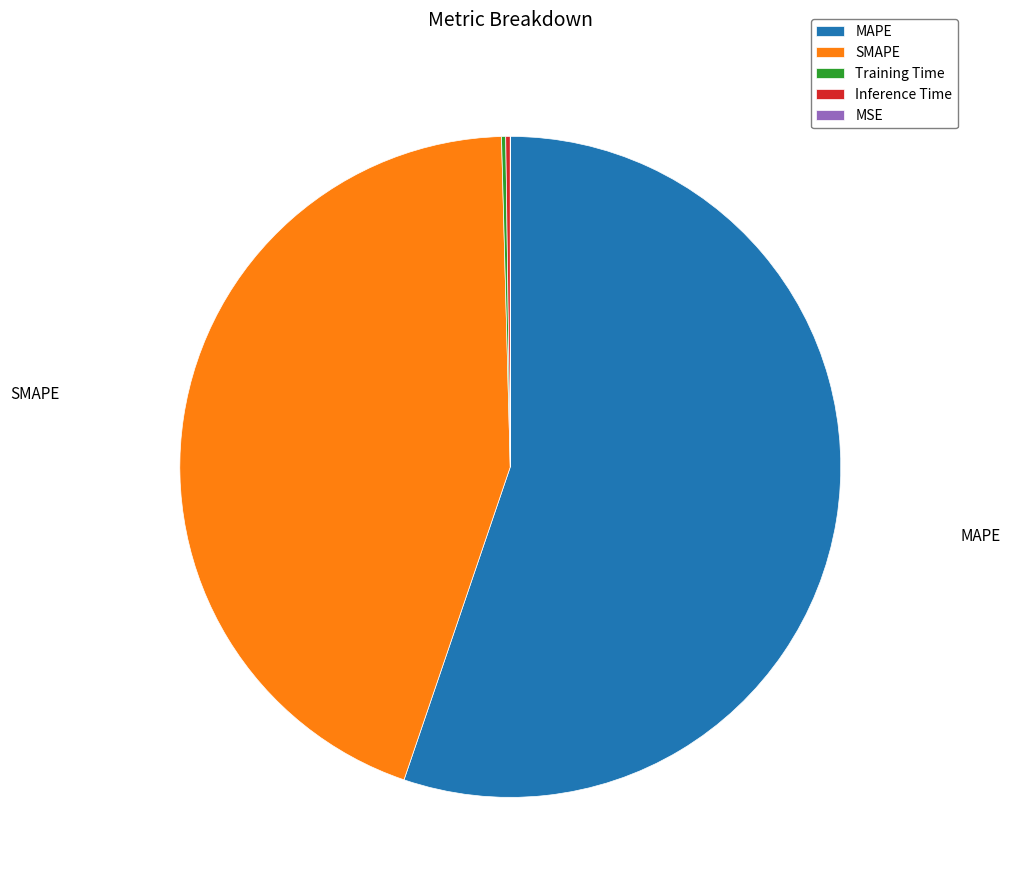

True or false: MAPE accounts for 55% of the total.

True